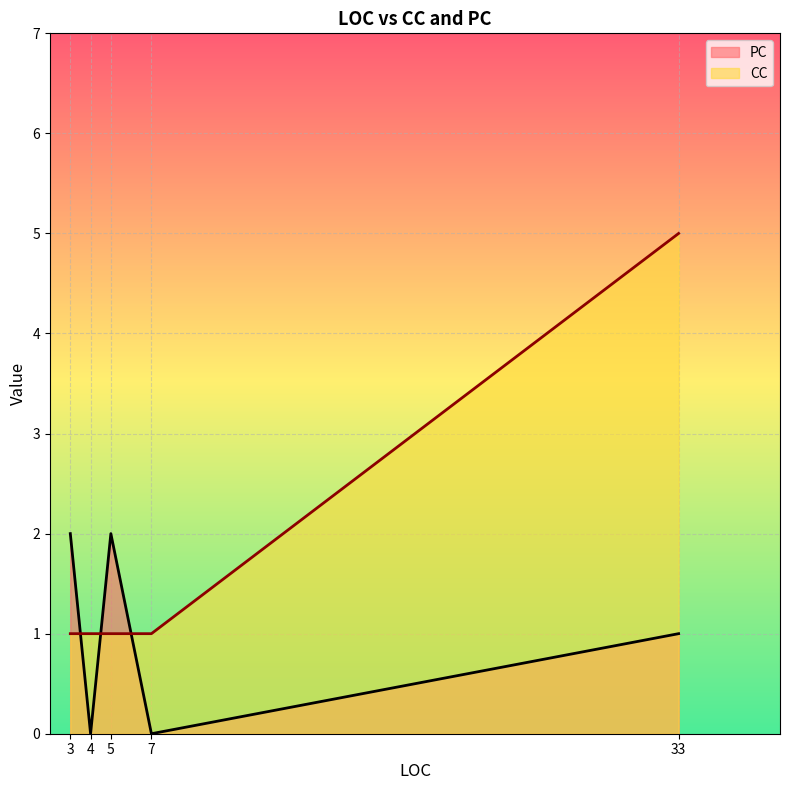

At 33, list the series in order from smallest to largest.

PC, CC